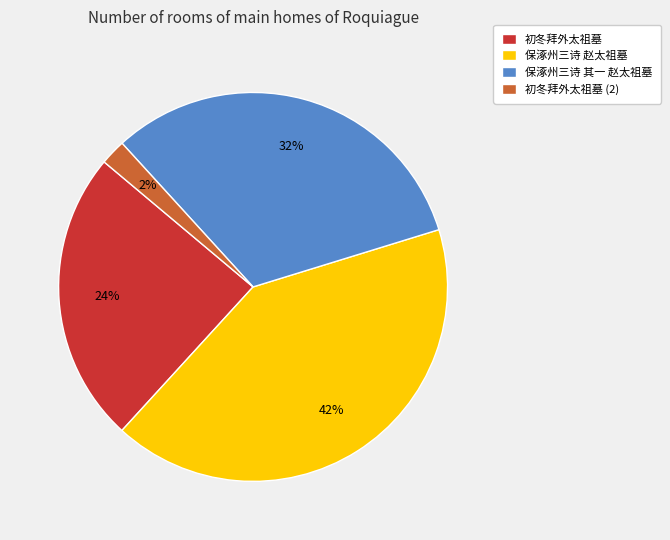

Which has a higher value, 保涿州三诗 其一 赵太祖墓 or 初冬拜外太祖墓 (2)?

保涿州三诗 其一 赵太祖墓